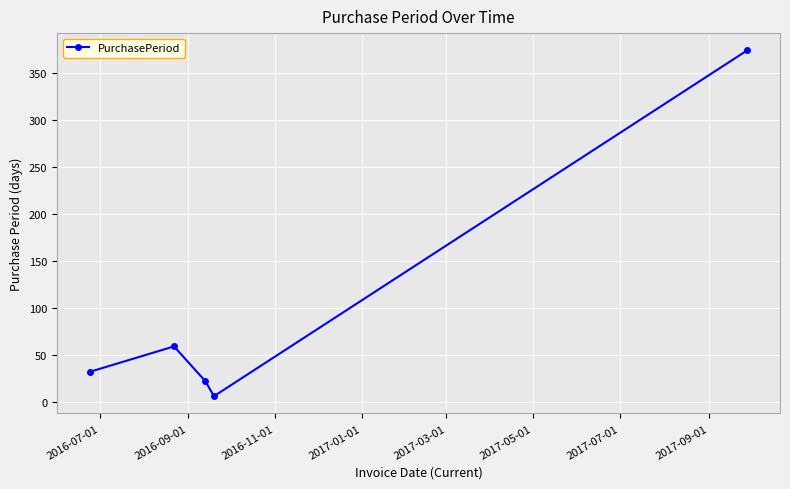

What is the difference between the maximum and minimum values?

368